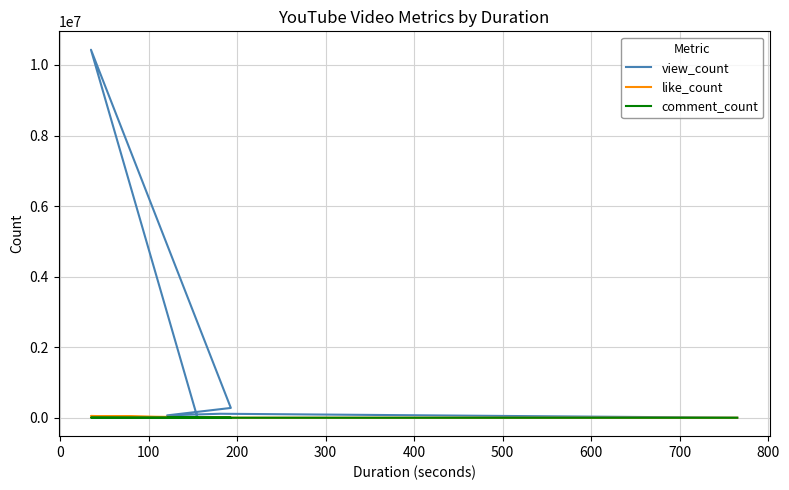

What is the greatest value displayed?

10432529